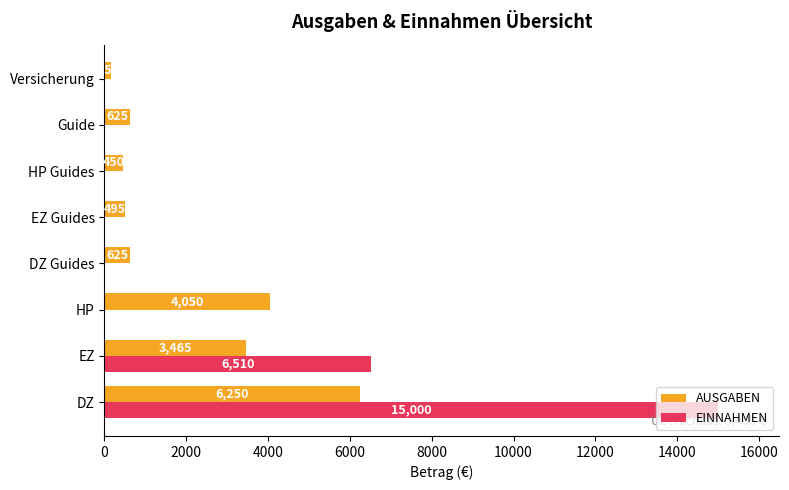

At which category is the sum across all series the highest?

DZ